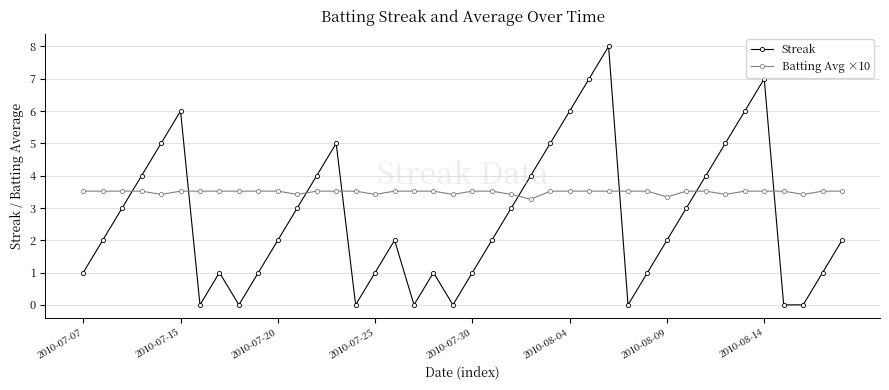

True or false: Streak has more than 0 points higher than both neighbors.

True